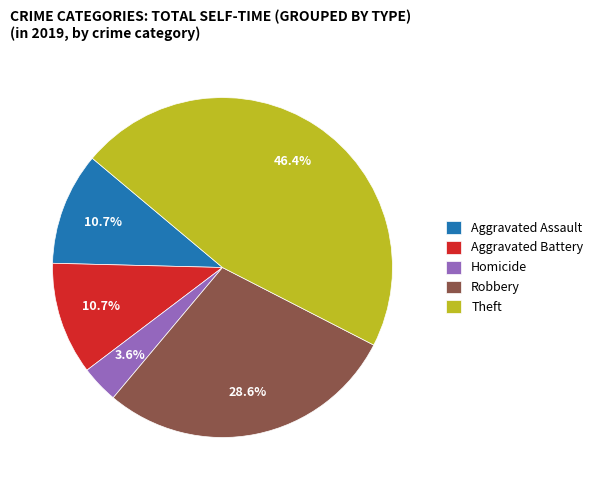

Count the number of slices in the pie.

5